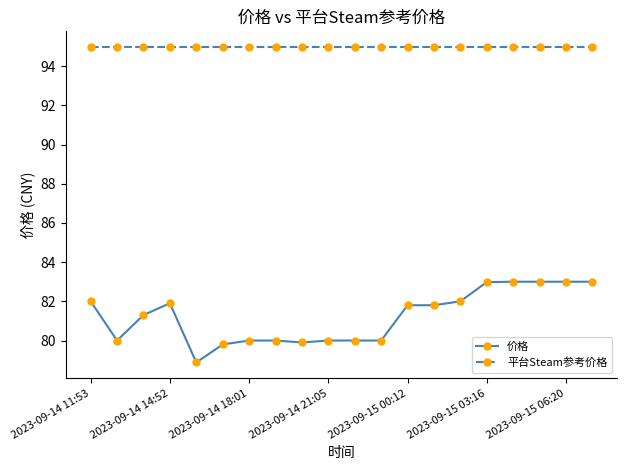

What is the greatest value displayed?

95.0